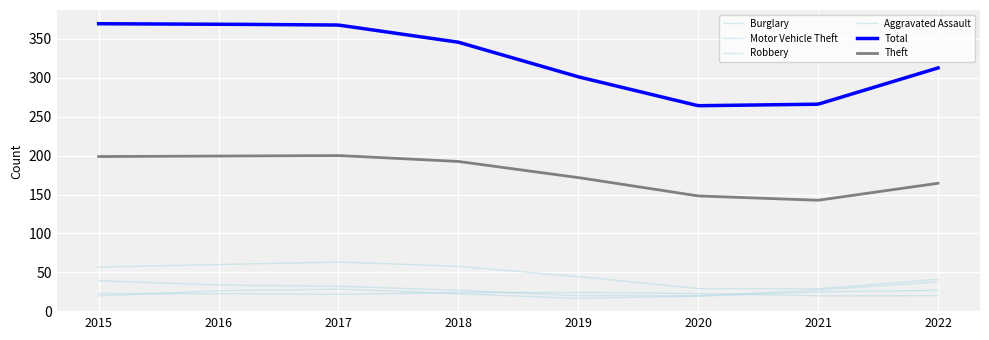

Does the chart display data point markers on the line(s)?

No